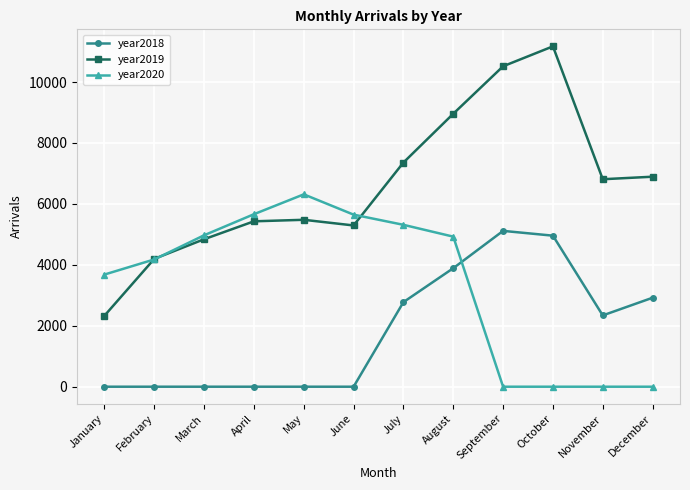

List the series in order of their peak value, lowest first.

year2018, year2020, year2019